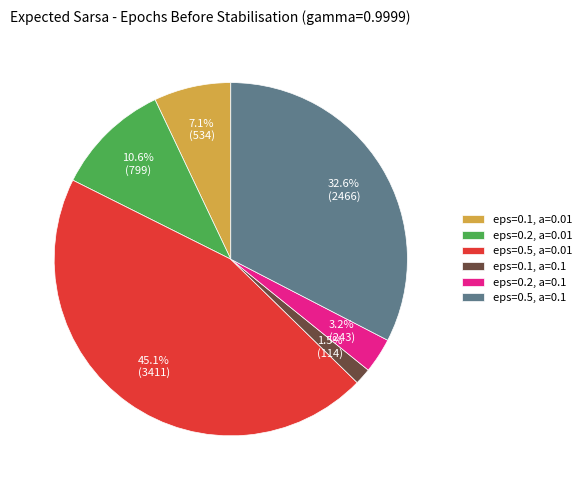

To the nearest percent, what is the difference between the largest and smallest slice percentages?

44%